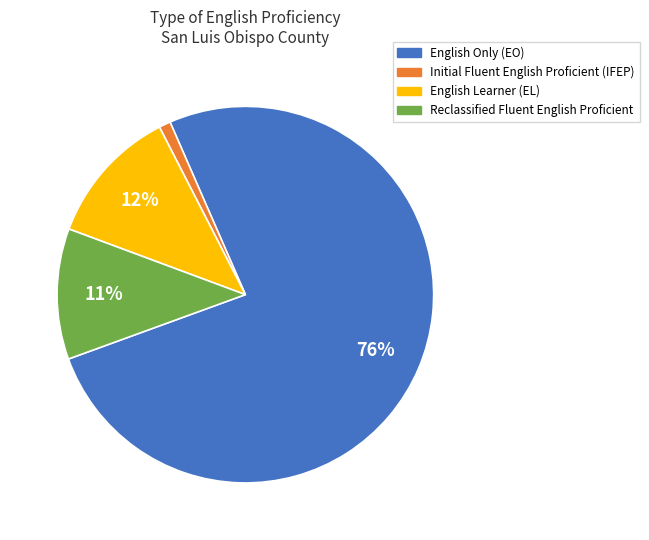

How many slices are in this pie chart?

4